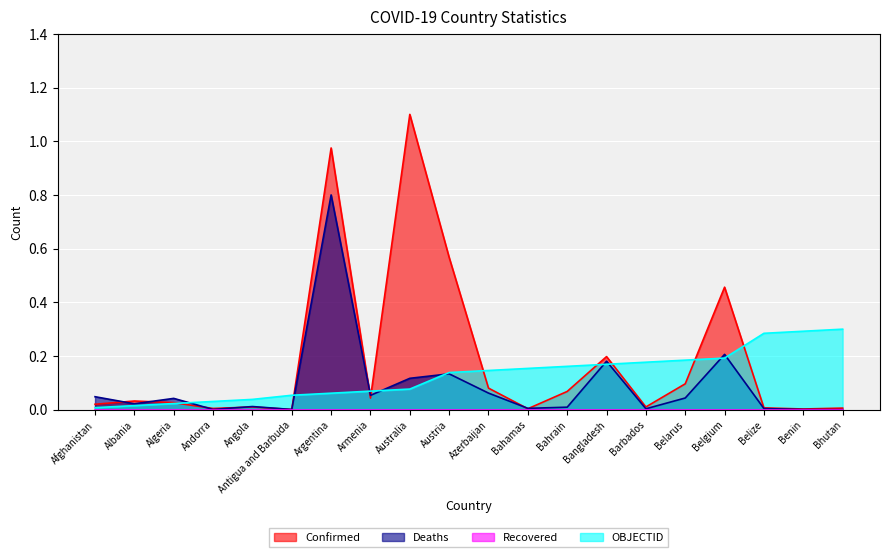

What is the difference between the maximum and second lowest values in the Confirmed series?

1.1